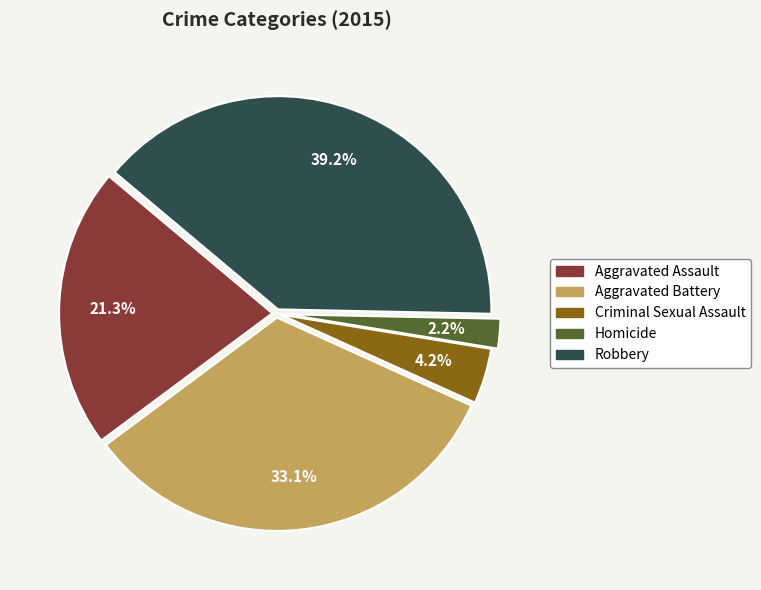

To the nearest percent, what is the combined percentage of Homicide and Aggravated Assault?

24%